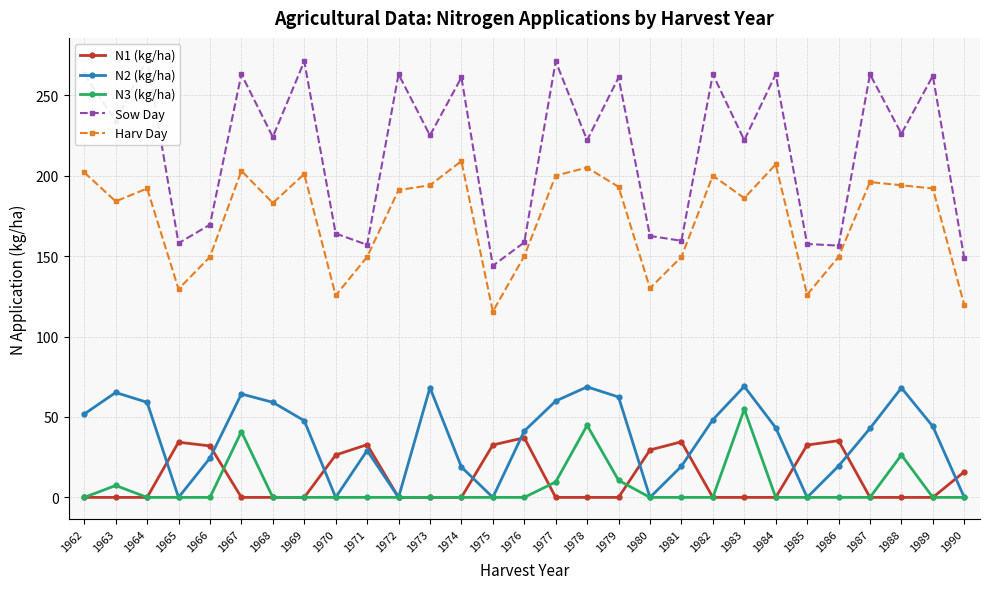

What is the spread (max minus min) of values at 1966?

169.5